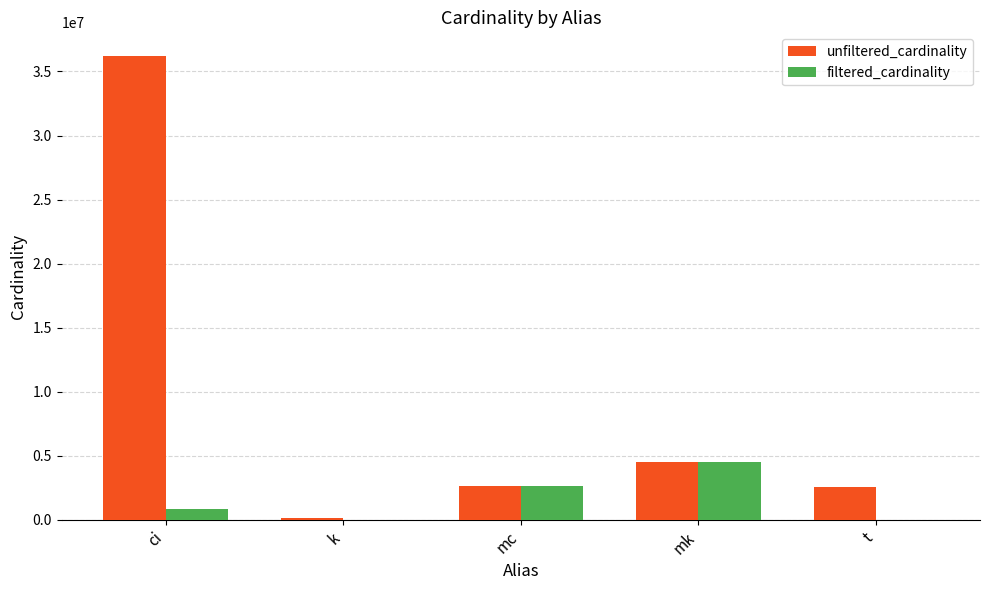

Which series has the largest total across all categories?

unfiltered_cardinality